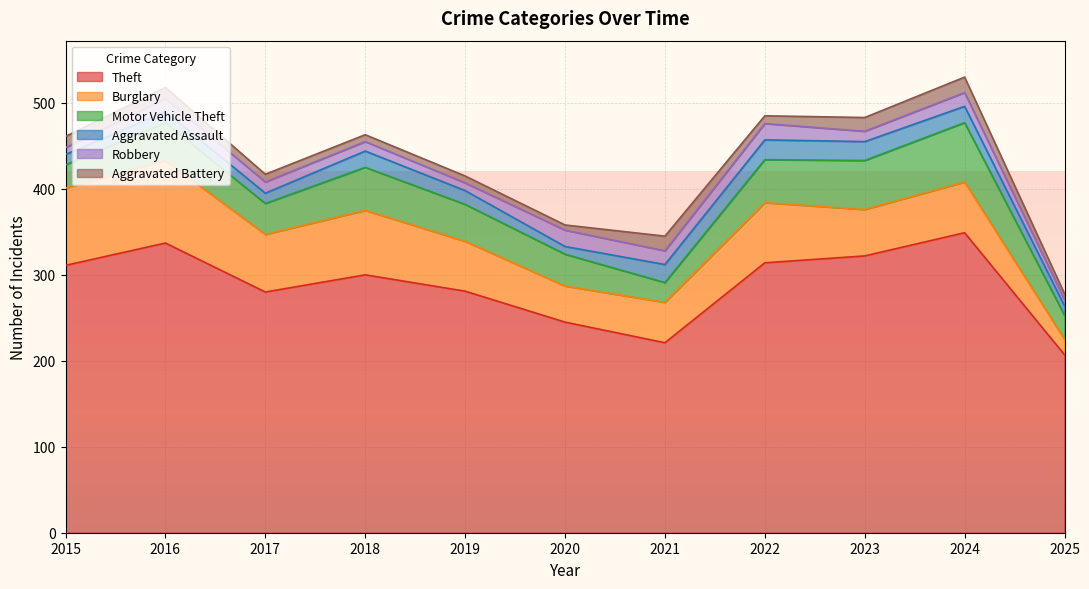

Which series has the largest total across all categories?

Theft